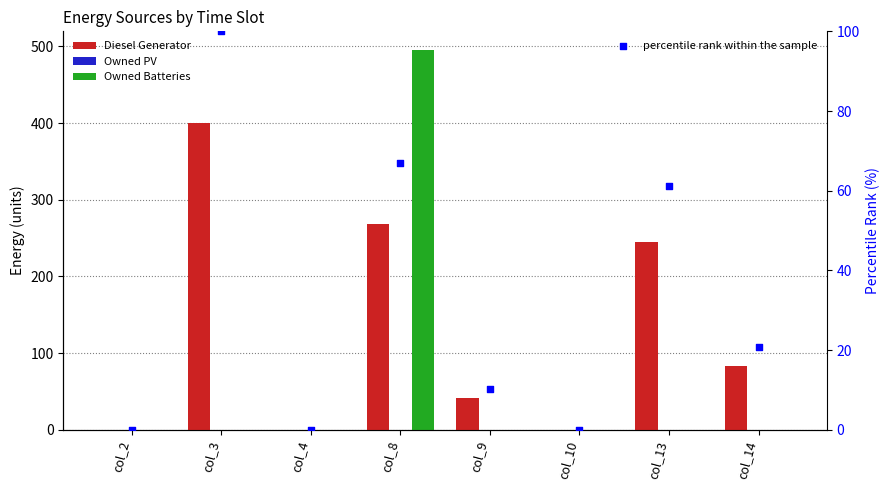

Which series reaches the maximum Y coordinate?

Owned Batteries